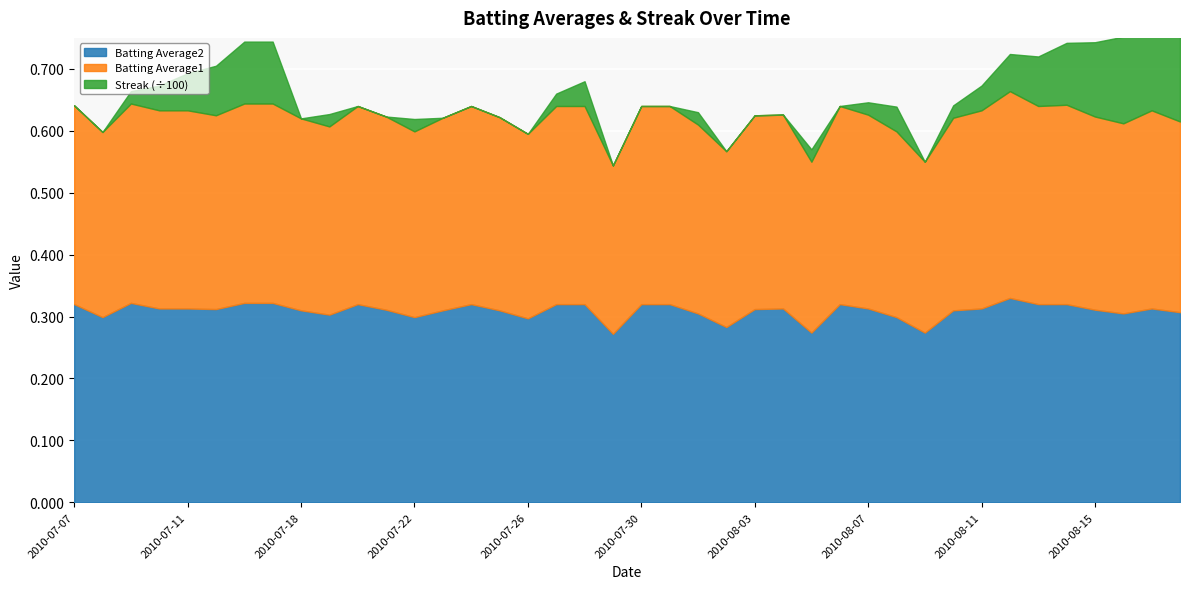

Which category has the lowest value in the Batting Average2 series?

2010-07-29